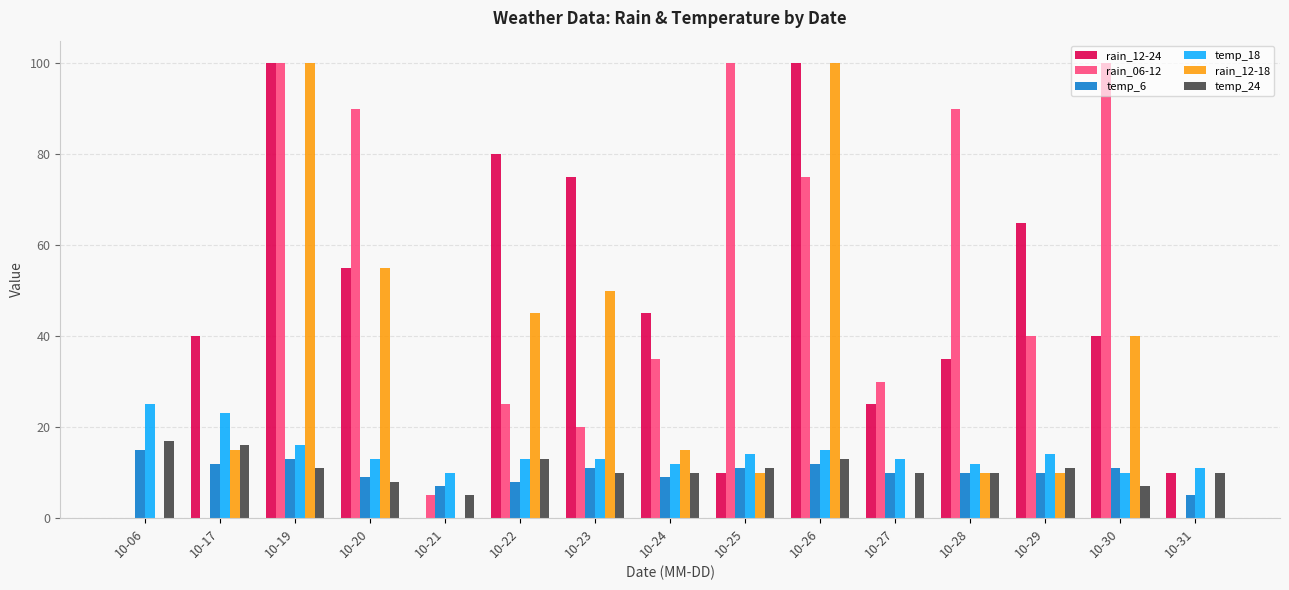

How many categories are shown in the chart?

15